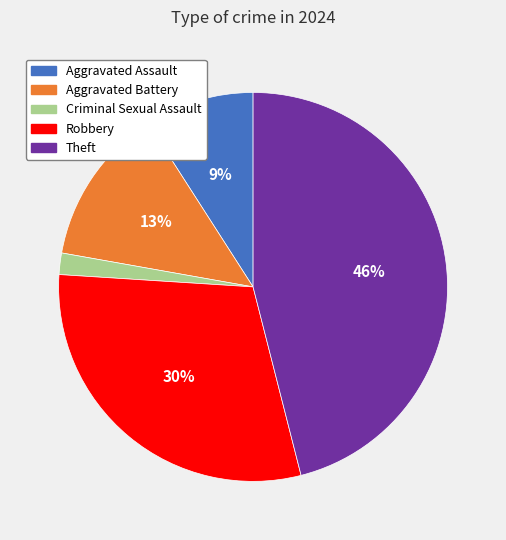

To the nearest percent, what is the combined percentage of Robbery and Aggravated Assault?

39%